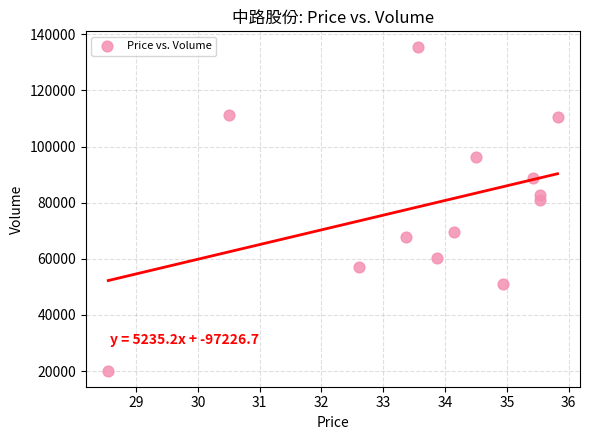

What is the range of Y values (max minus min)?

115134